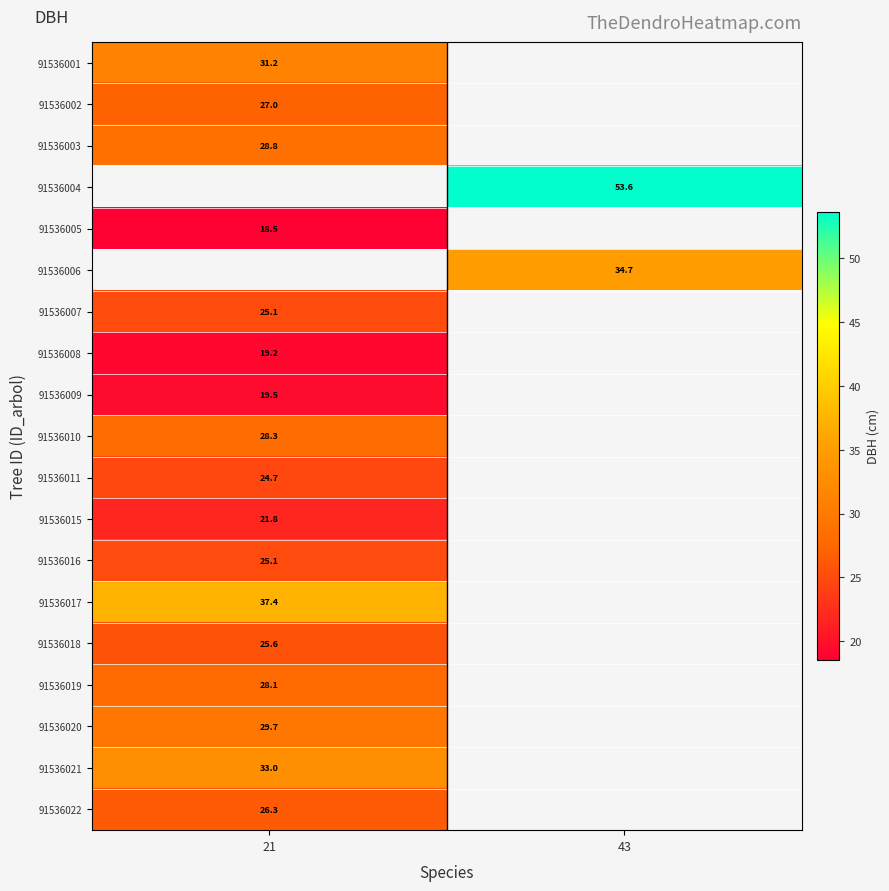

The value of 91536008 at 21 is 19.2. True or false?

True